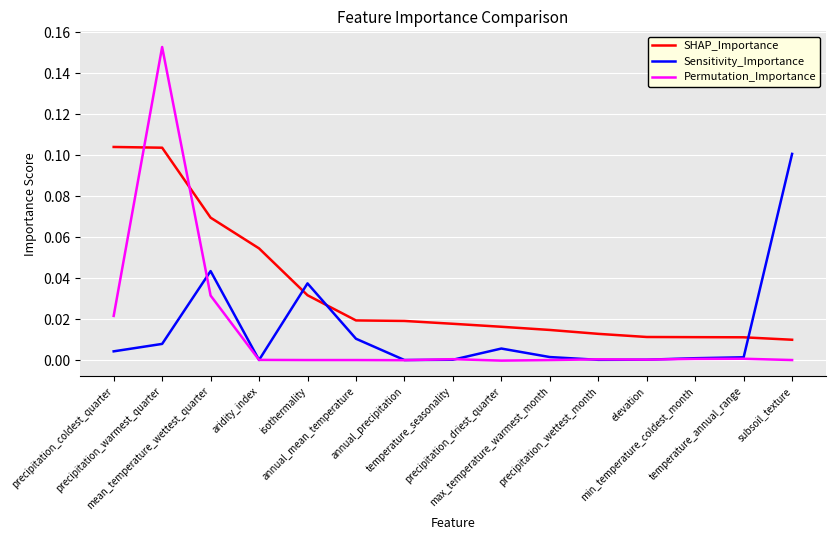

How many intersections are there between SHAP_Importance and Permutation_Importance?

2